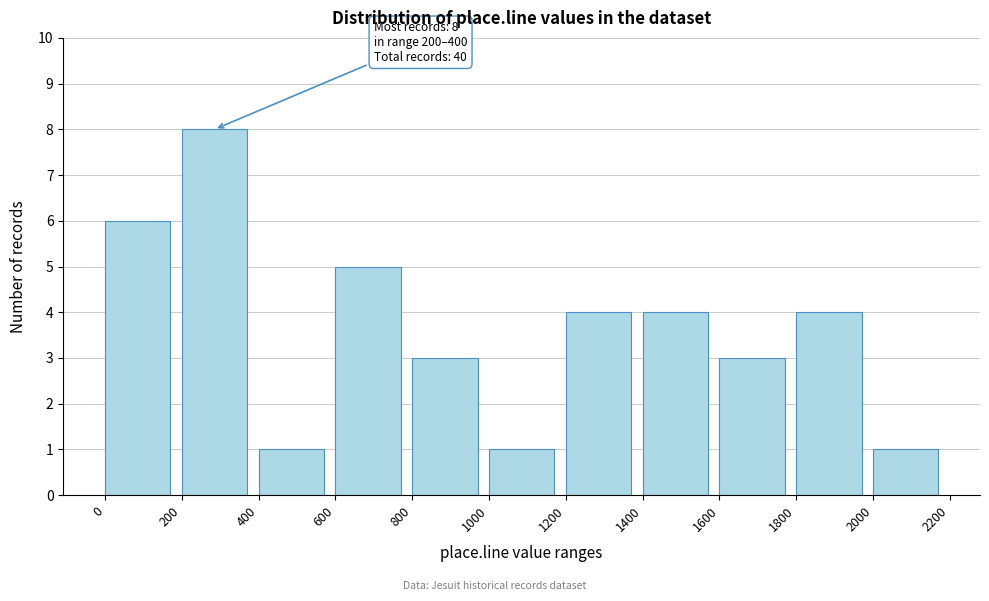

Which range on the x-axis has the tallest bar?

200 to 400